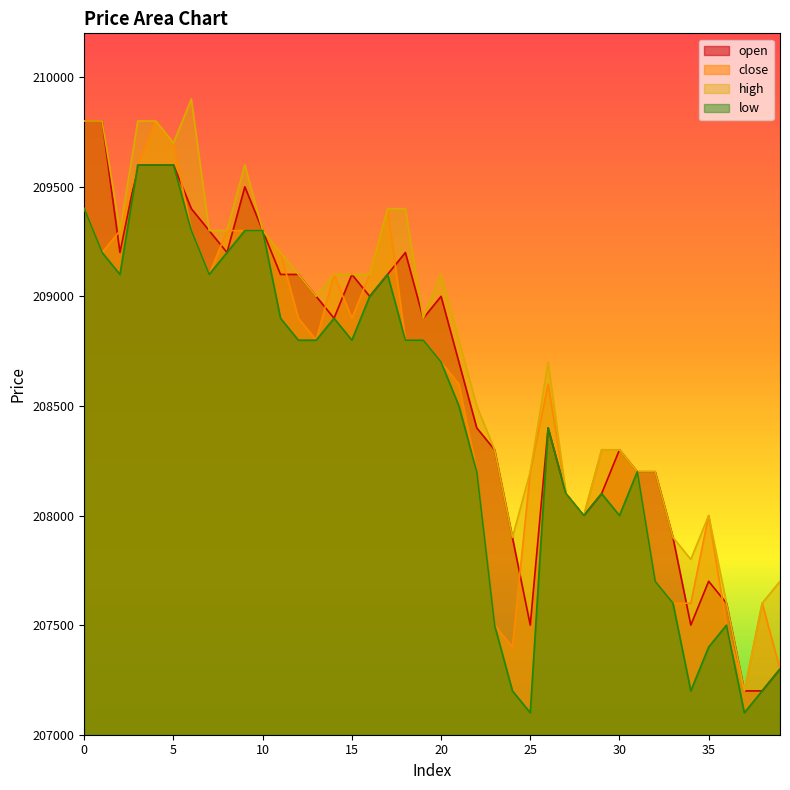

At which label is open closest to 208500?

22